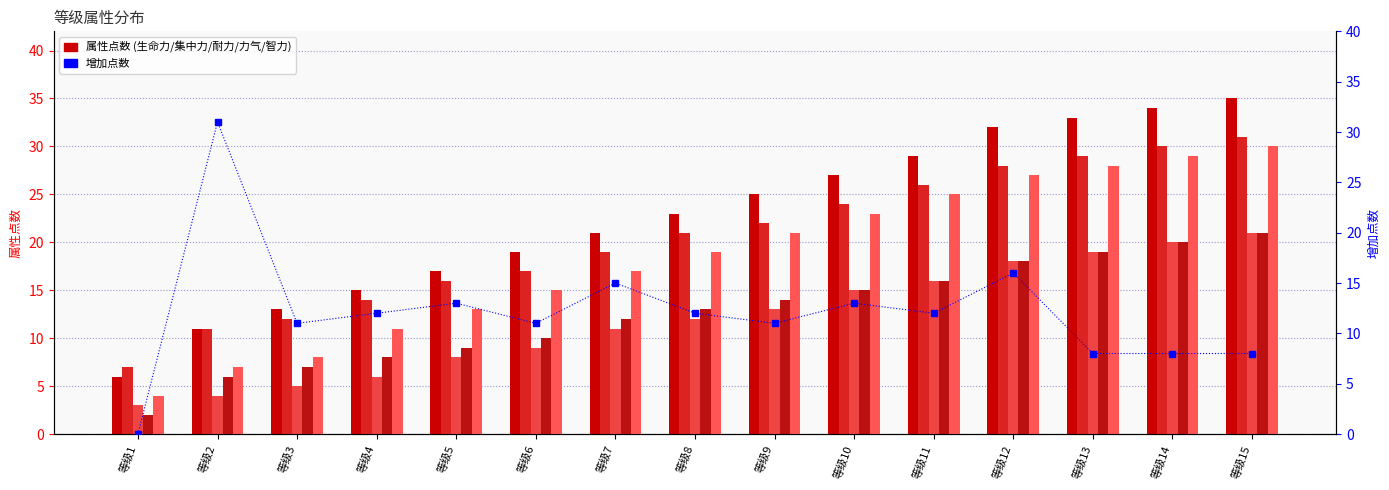

At which label does 智力 first exceed 19?

等级9